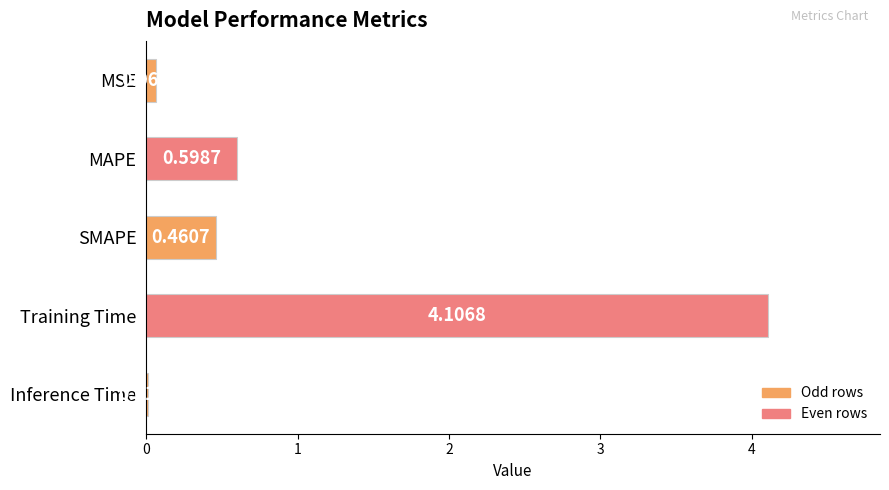

What is the sum of all values?

5.2